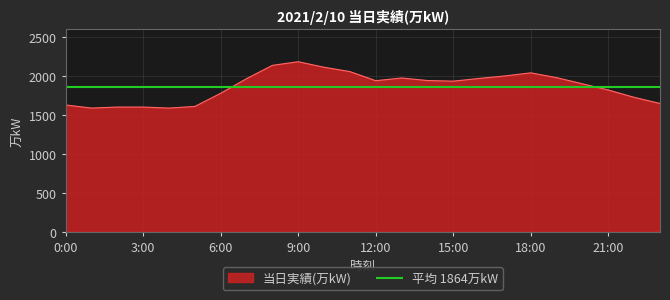

Which label corresponds to the largest value in the chart?

9:00